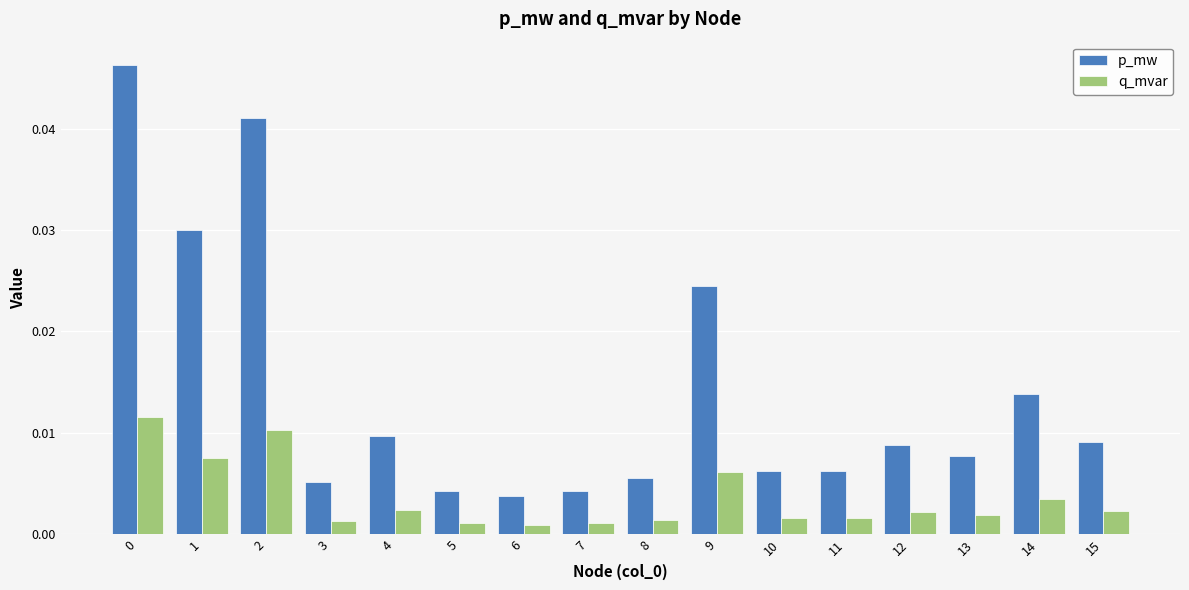

Rank the series at 4 from lowest to highest value.

q_mvar, p_mw